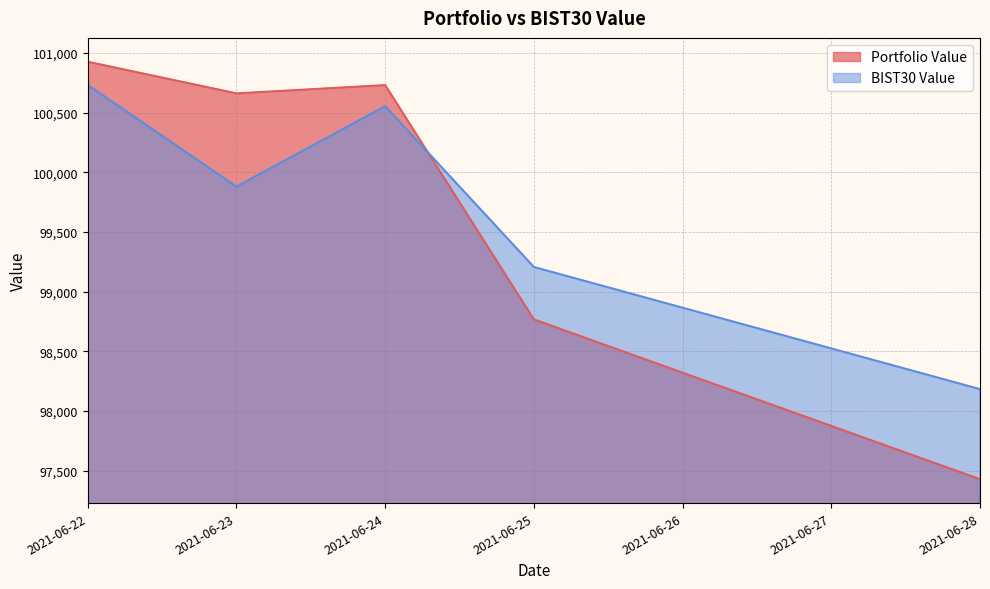

Reading right to left, extract all data points from this chart.

Portfolio Value: 97429.1	98768.0	100731.5	100662.2	100927.3
BIST30 Value: 98183.9	99207.5	100554.8	99881.1	100733.1